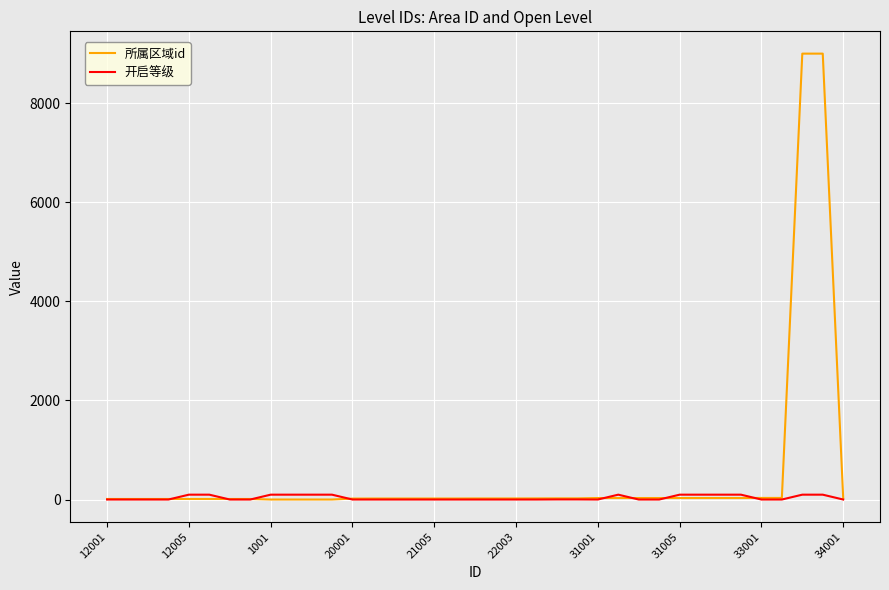

Which series has the largest total across all categories?

所属区域id